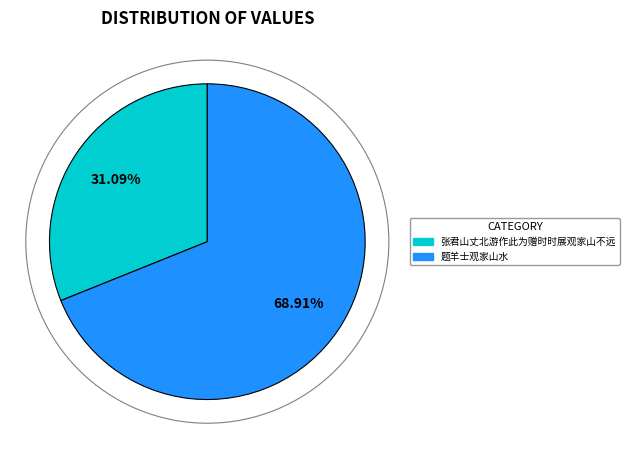

Which has a higher value, 张君山丈北游作此为赠时时展观家山不远 or 题羊士观家山水?

题羊士观家山水